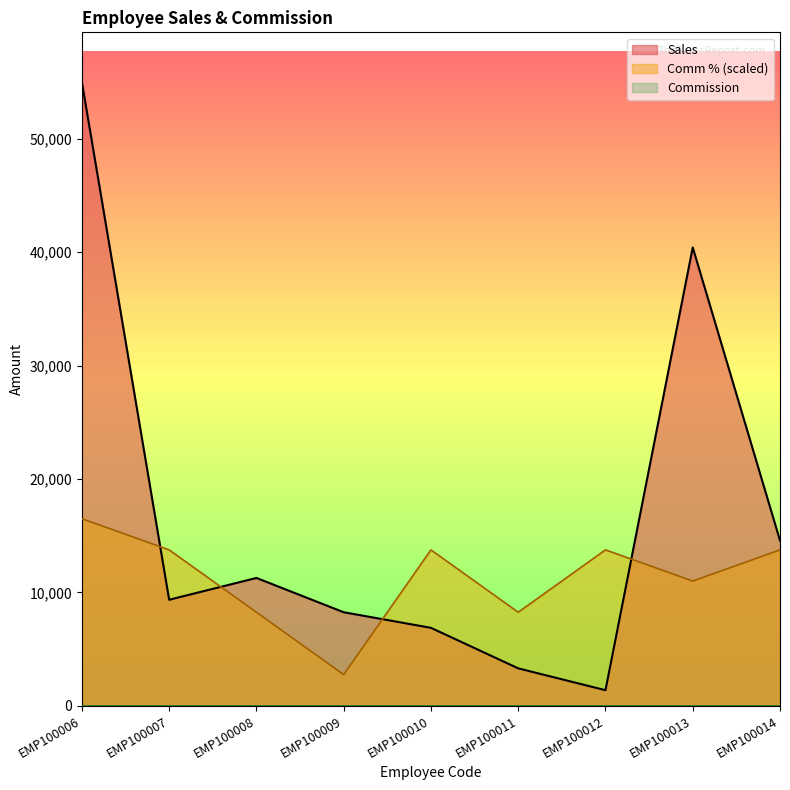

What is the difference between the second highest and minimum values in the Comm % series?

11000